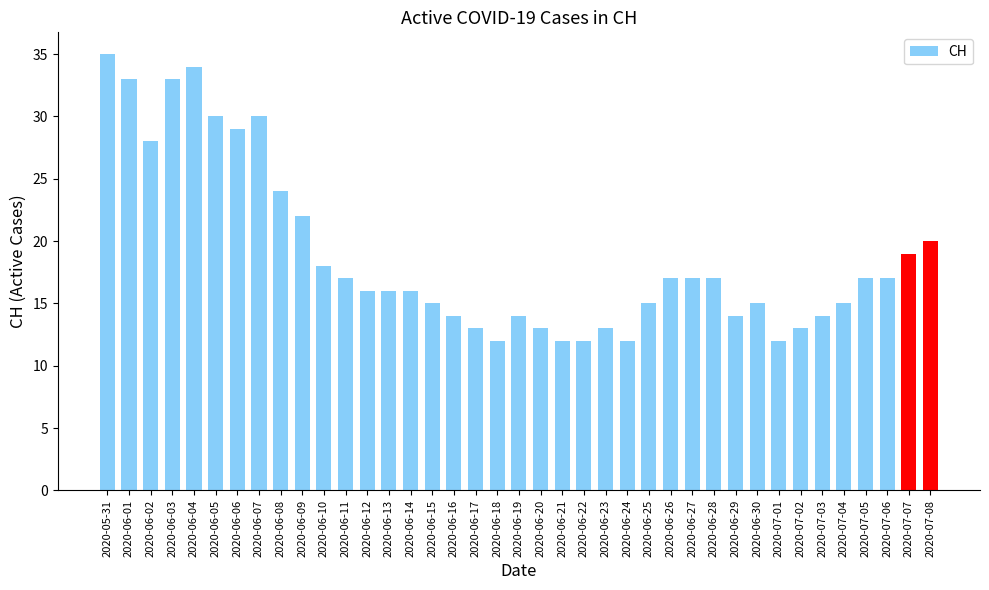

Does the chart contain any negative values?

No